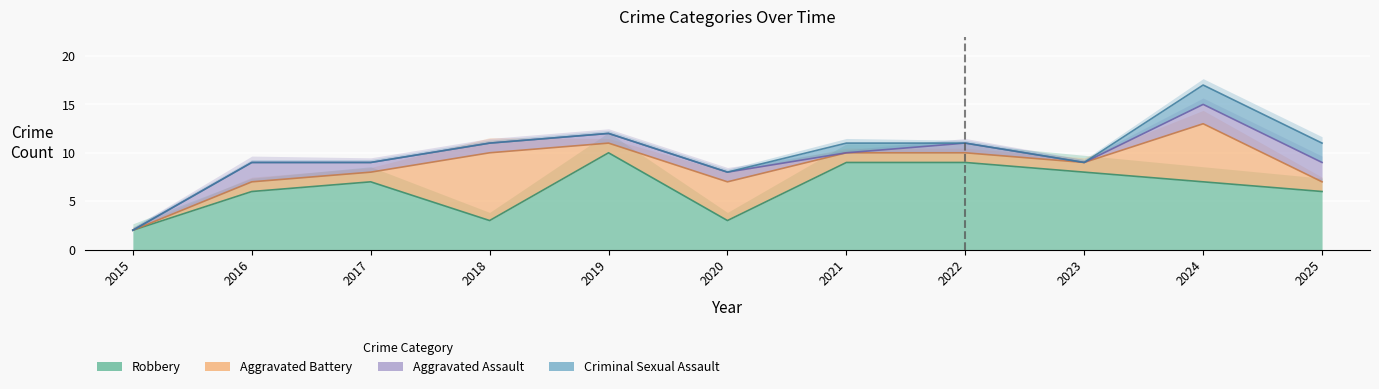

How many values in the Robbery series are below 7?

5